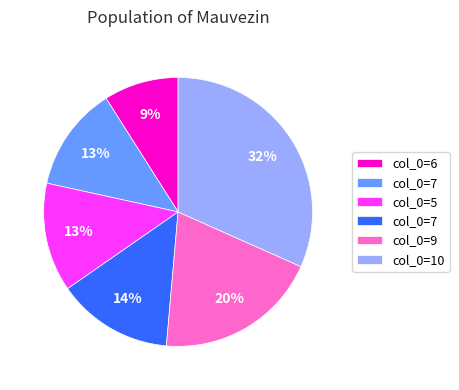

Is there a majority slice in this chart?

No